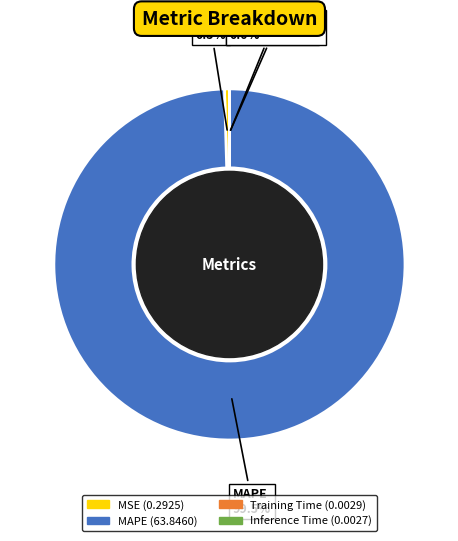

Which category has the biggest portion of the pie?

MAPE